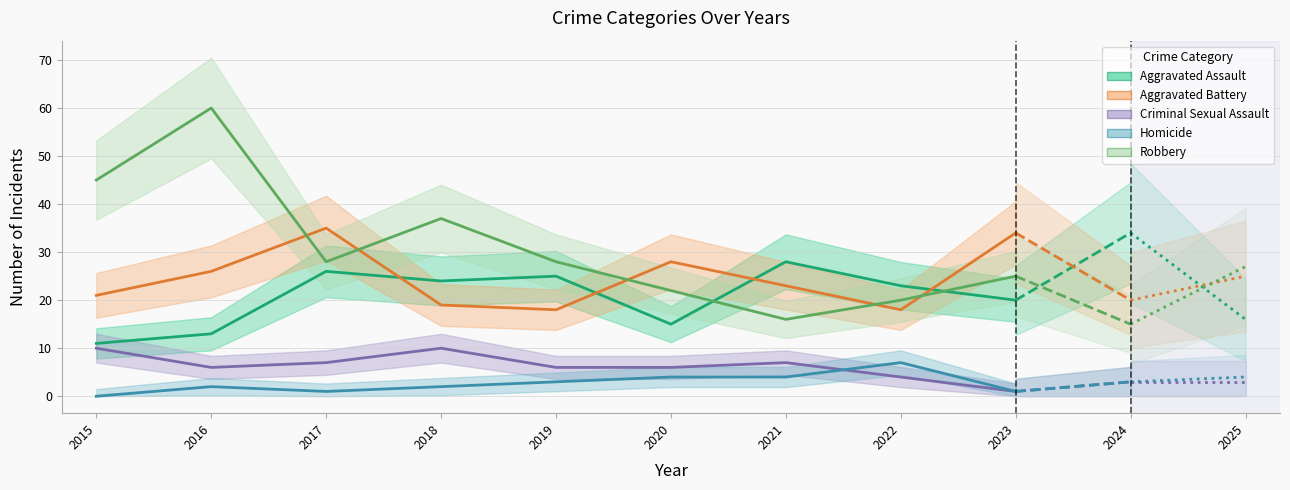

Does the chart display data point markers on the line(s)?

No